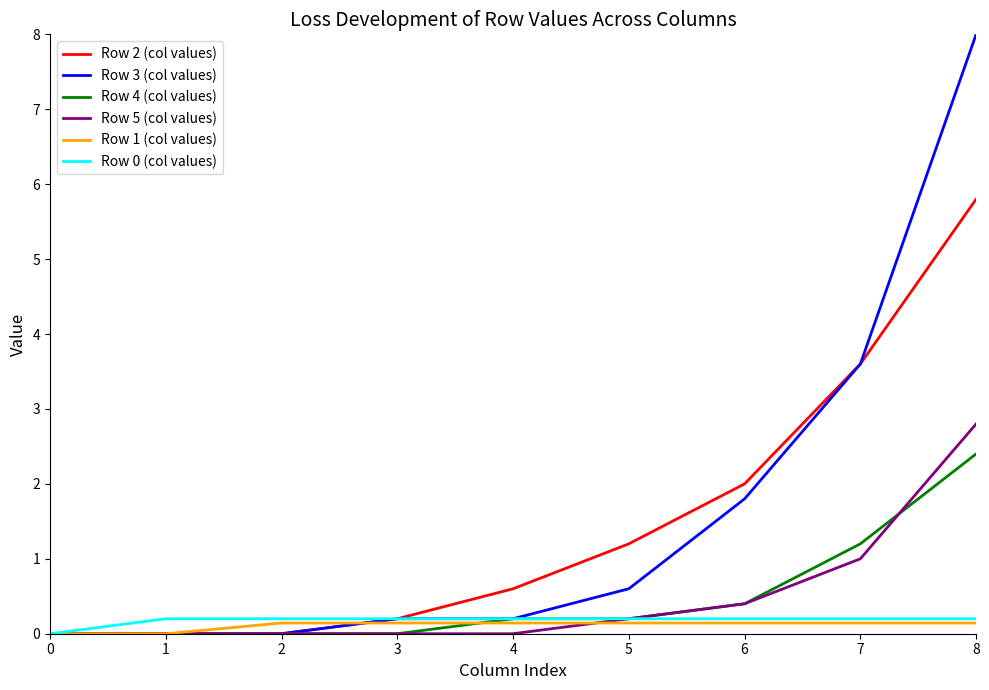

Which series has the largest range (max minus min)?

Row 3 (col values)